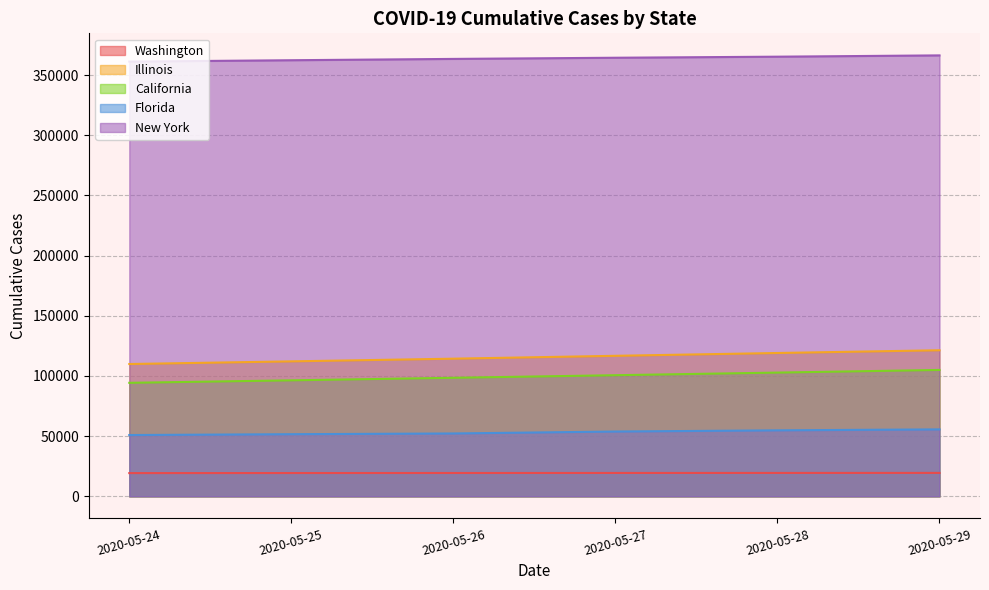

Which series changed the most between 2020-05-28 and 2020-05-29?

Illinois